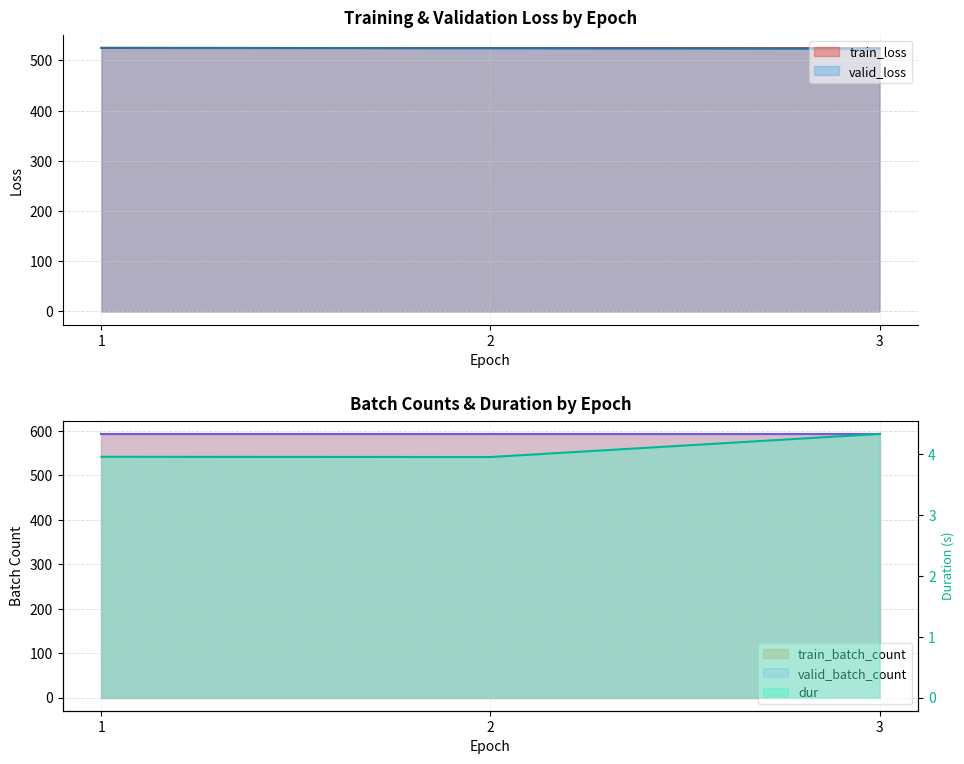

What is the difference between the train_loss values at 1 and 3?

0.4